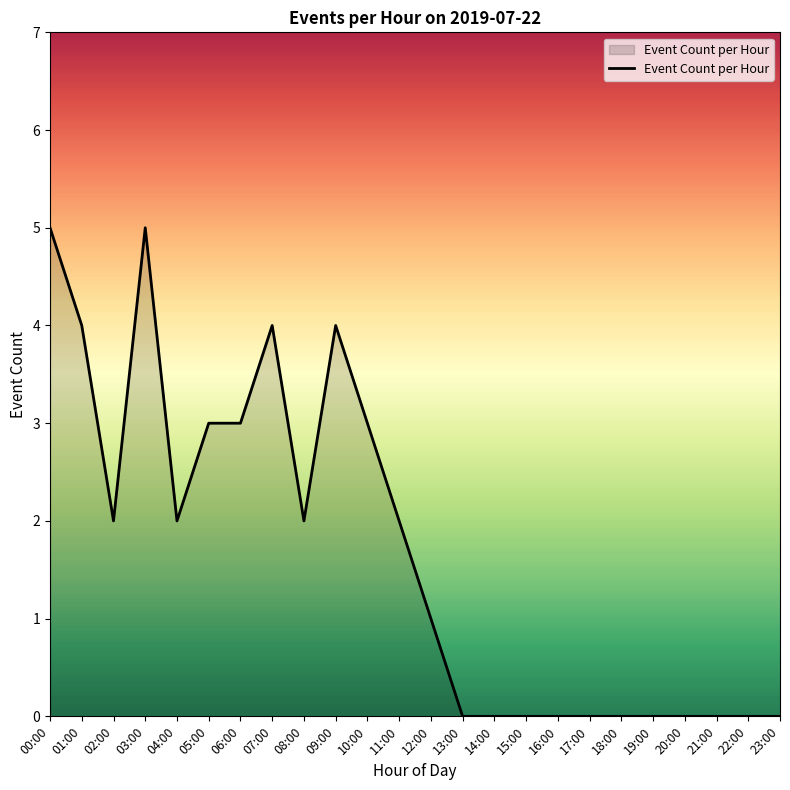

What is the maximum value shown in the chart?

5